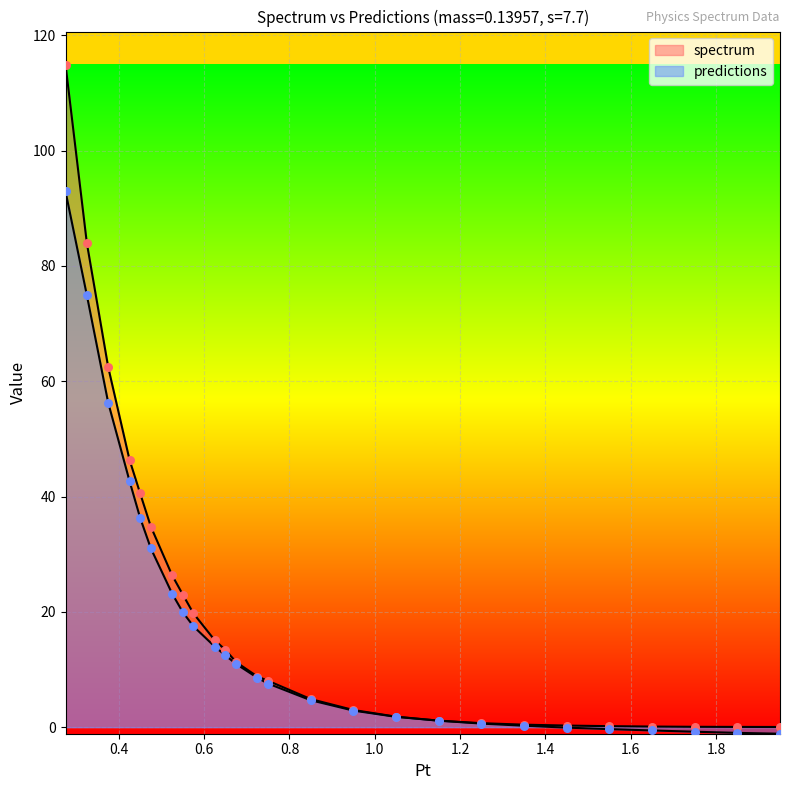

What is the total value across all series at 1.75?

-0.7